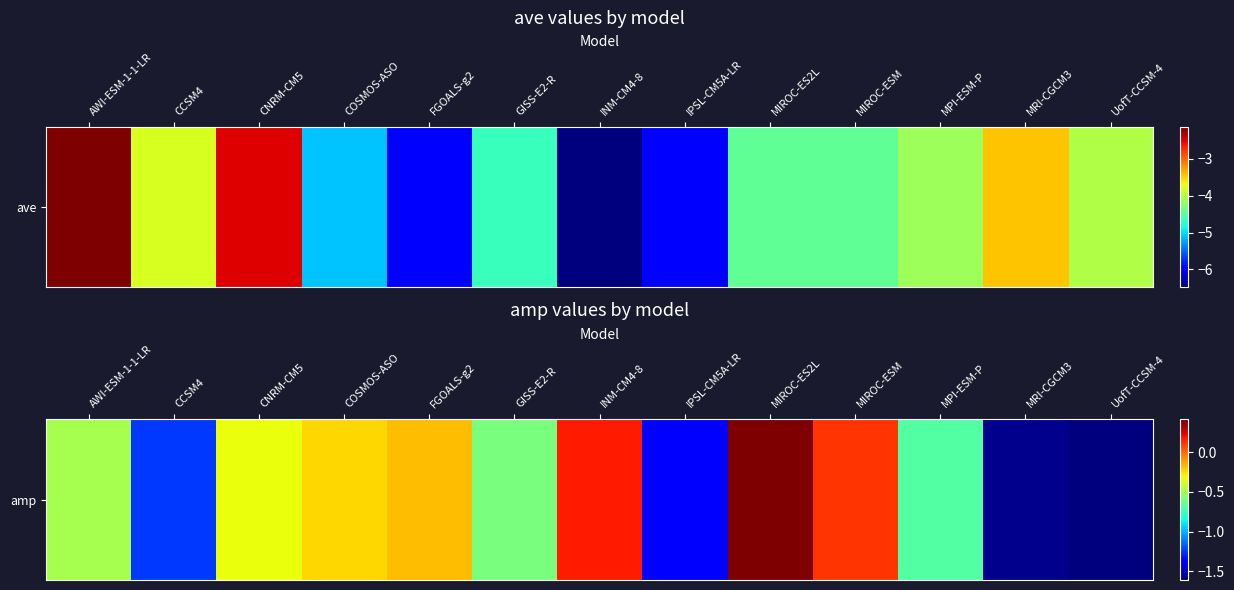

How many categories are shown in the chart?

13